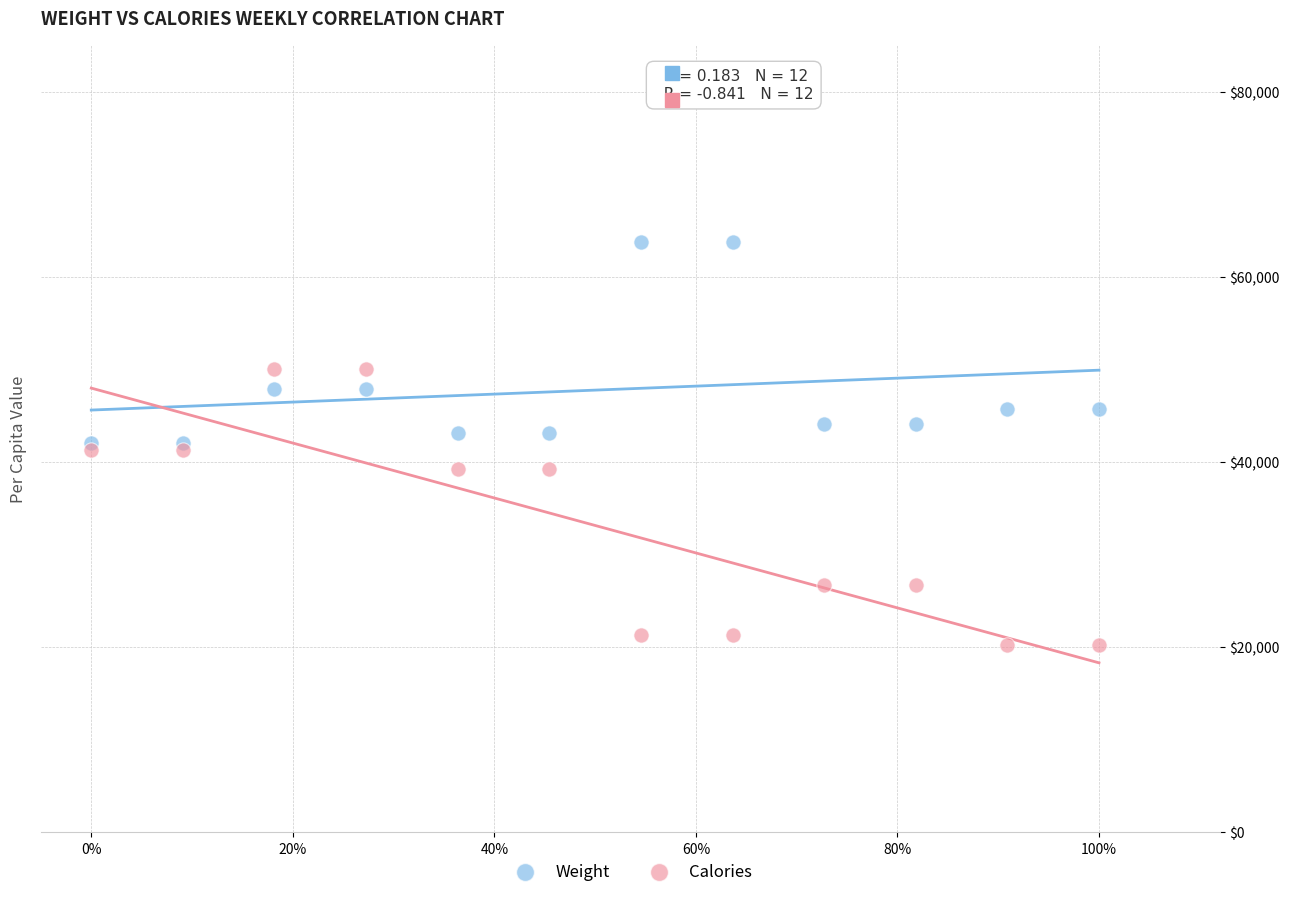

Which series reaches the maximum Y coordinate?

Weight